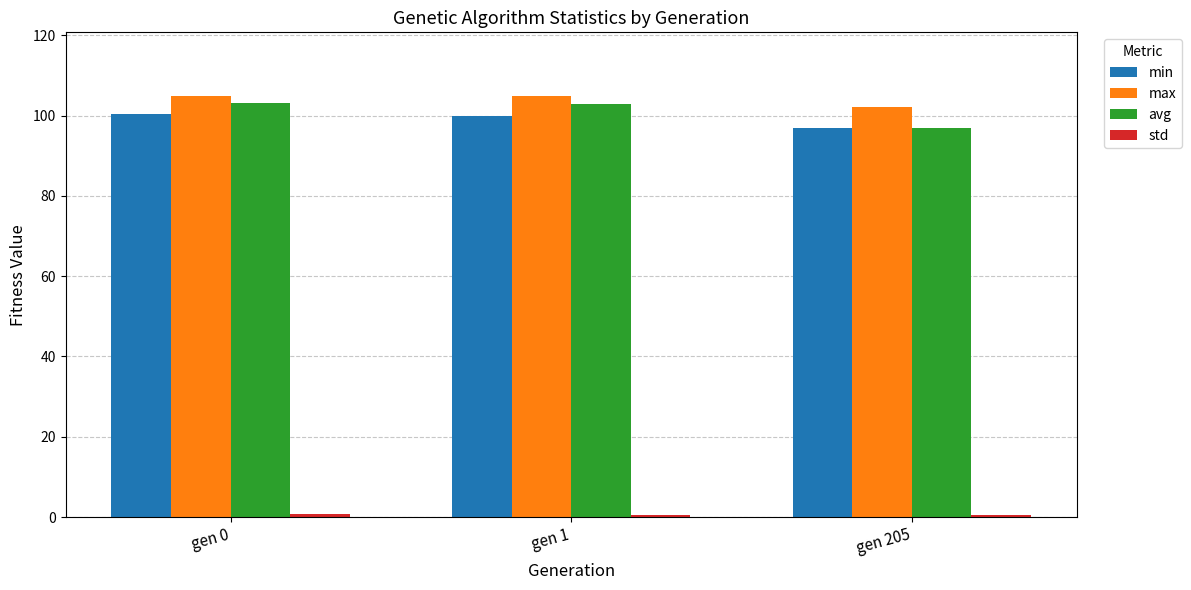

At which label does min reach its minimum?

gen 205